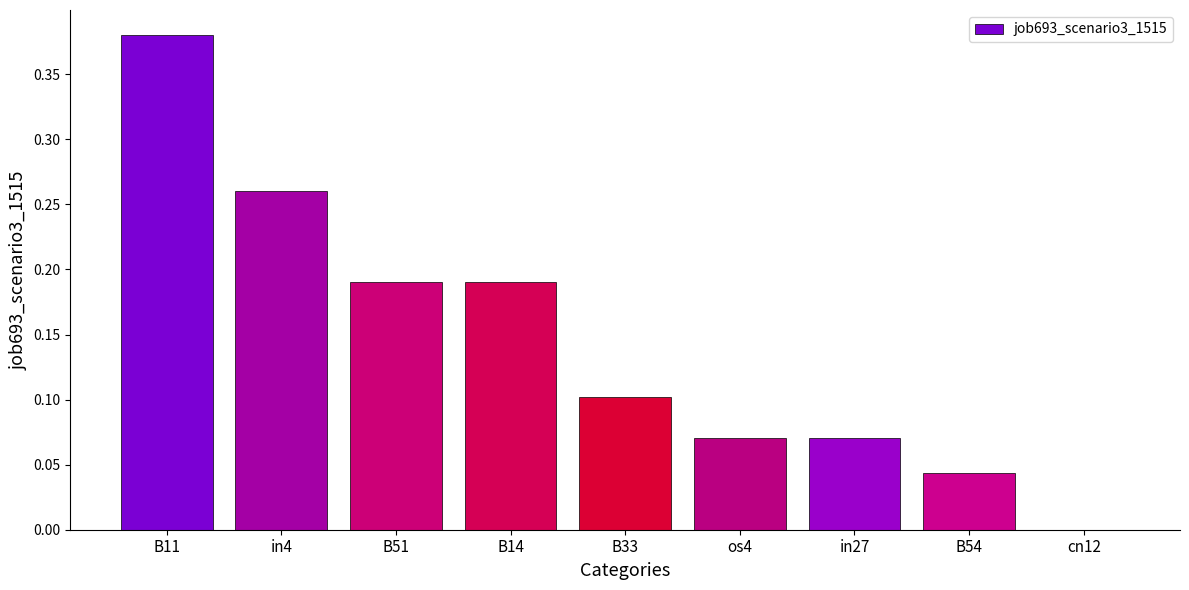

The value at B33 is 0.1. True or false?

True